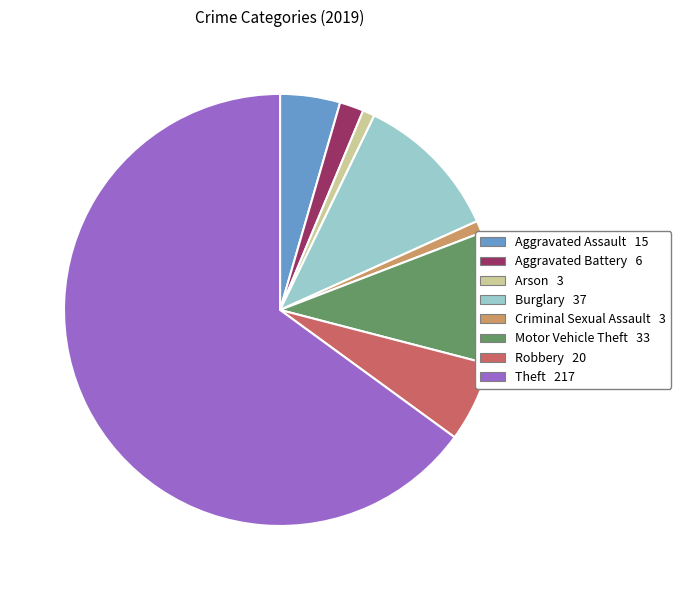

What is the ratio of the value at Aggravated Battery to the value at Aggravated Assault?

0.4